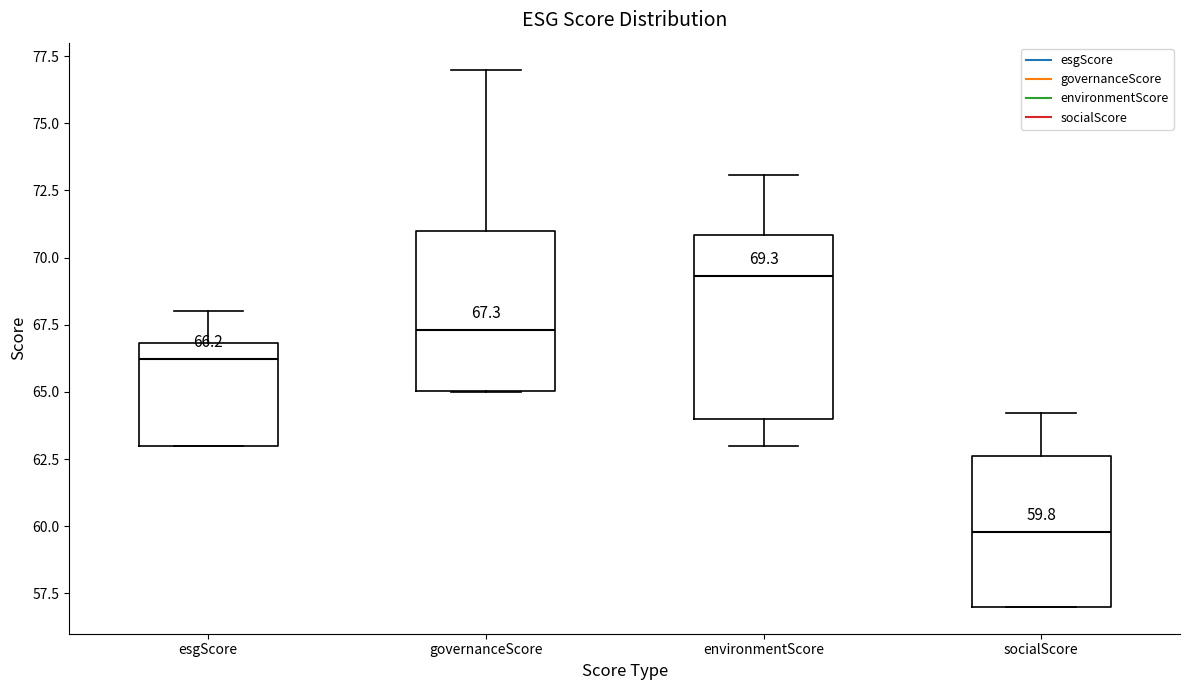

Which box has the lowest median line?

socialScore